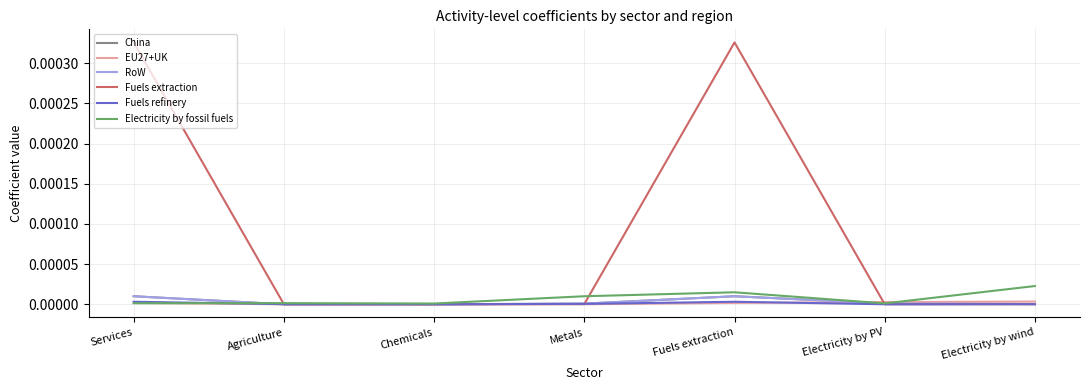

Does the chart display data point markers on the line(s)?

No